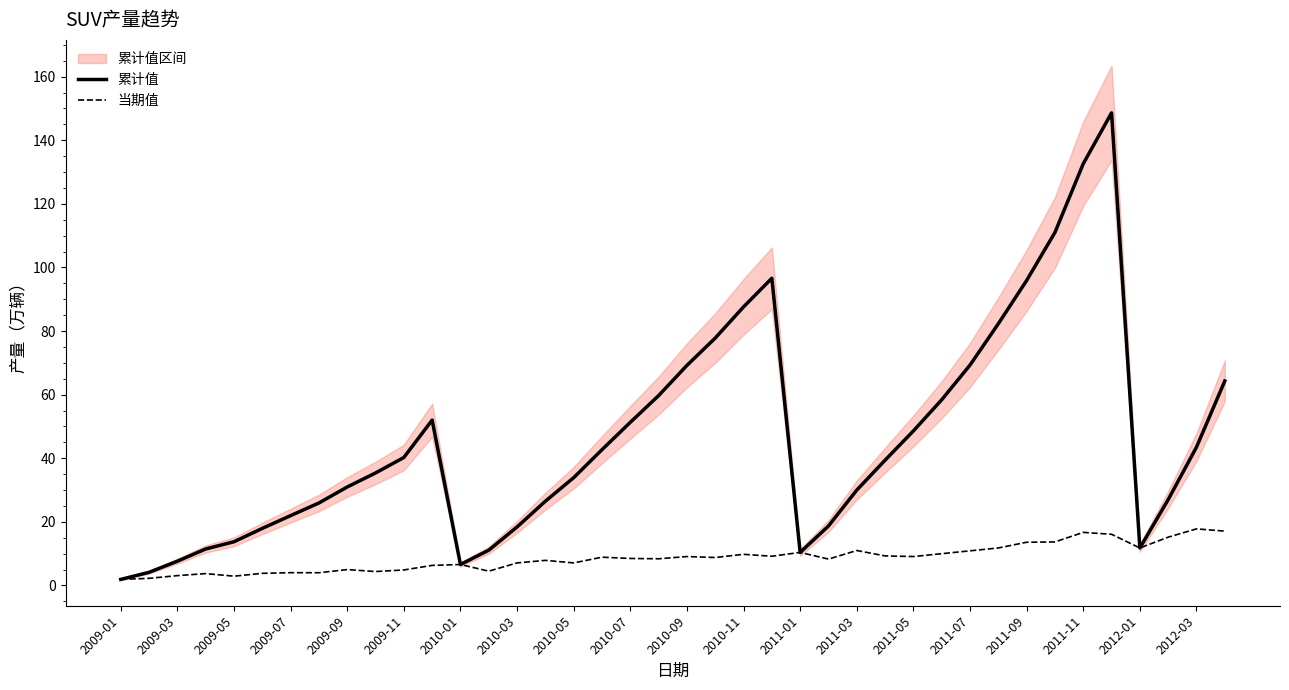

True or false: 当期值 and 累计值 intersect in this chart.

False